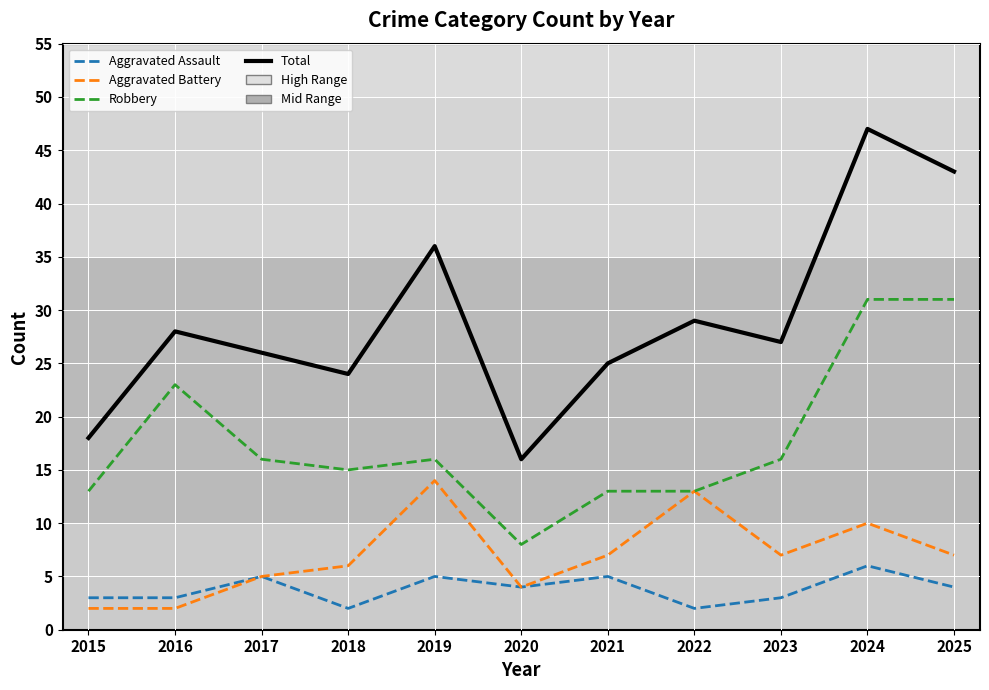

Reading right to left, what are all the values shown in this chart?

Aggravated Assault: 2025=4	2024=6	2023=3	2022=2	2021=5	2020=4	2019=5	2018=2	2017=5	2016=3	2015=3
Aggravated Battery: 2025=7	2024=10	2023=7	2022=13	2021=7	2020=4	2019=14	2018=6	2017=5	2016=2	2015=2
Robbery: 2025=31	2024=31	2023=16	2022=13	2021=13	2020=8	2019=16	2018=15	2017=16	2016=23	2015=13
Total: 2025=43	2024=47	2023=27	2022=29	2021=25	2020=16	2019=36	2018=24	2017=26	2016=28	2015=18